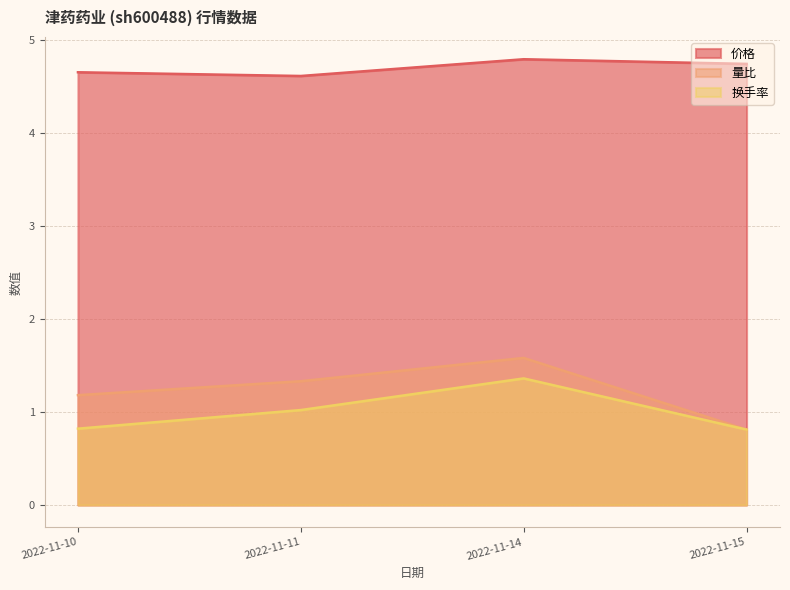

True or false: 量比 and 价格 intersect in this chart.

False